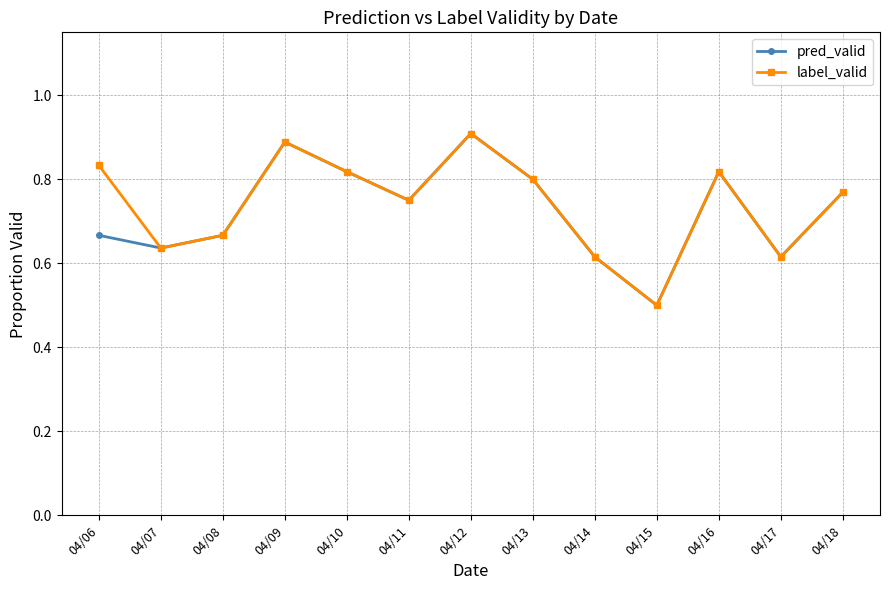

What is the difference between the maximum and minimum values in the label_valid series?

0.4